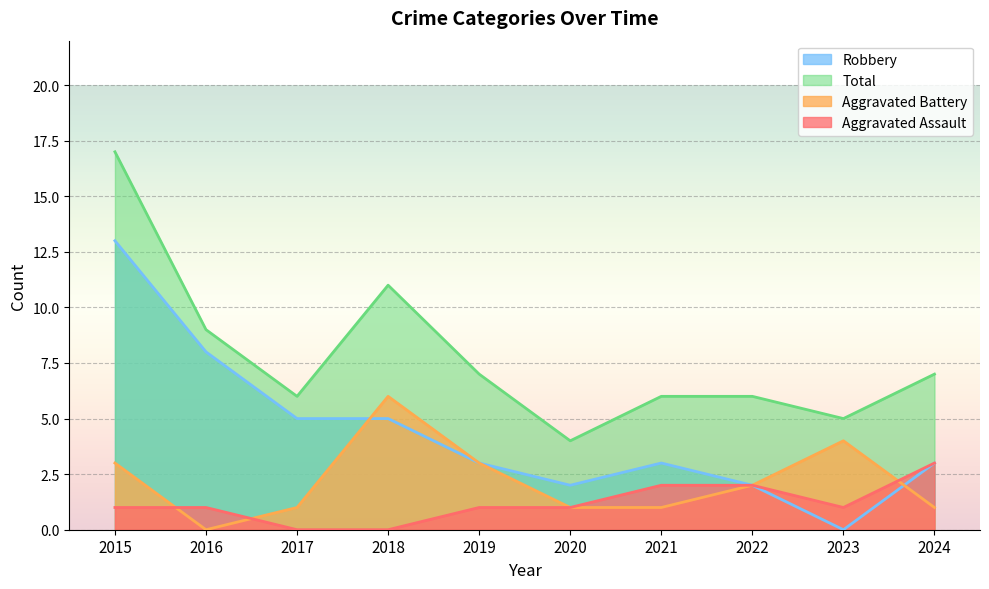

True or false: Robbery has a value of 3 at 2019.

True